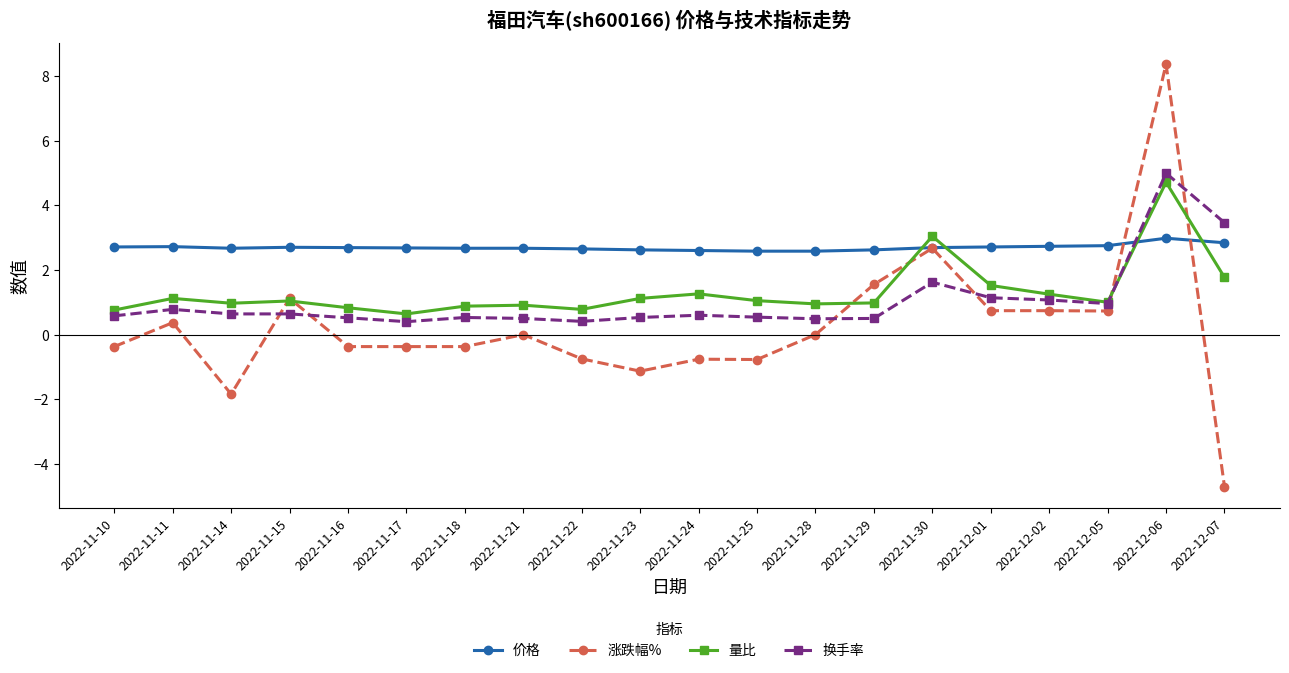

Rank the series by their maximum value, from highest to lowest.

涨跌幅%, 换手率, 量比, 价格